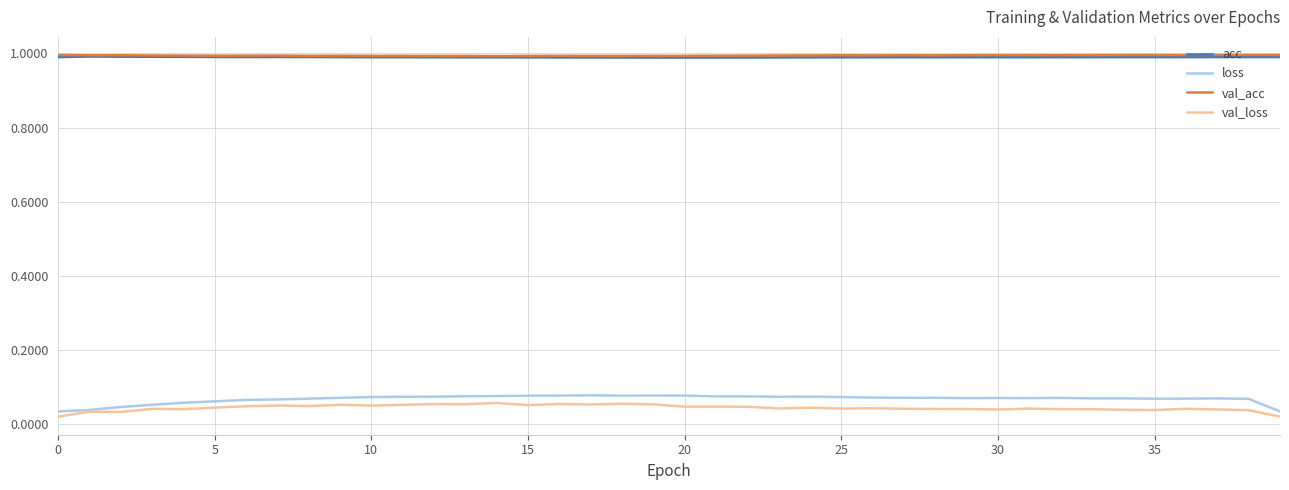

Count the acc values in the range 0 to 1.

40